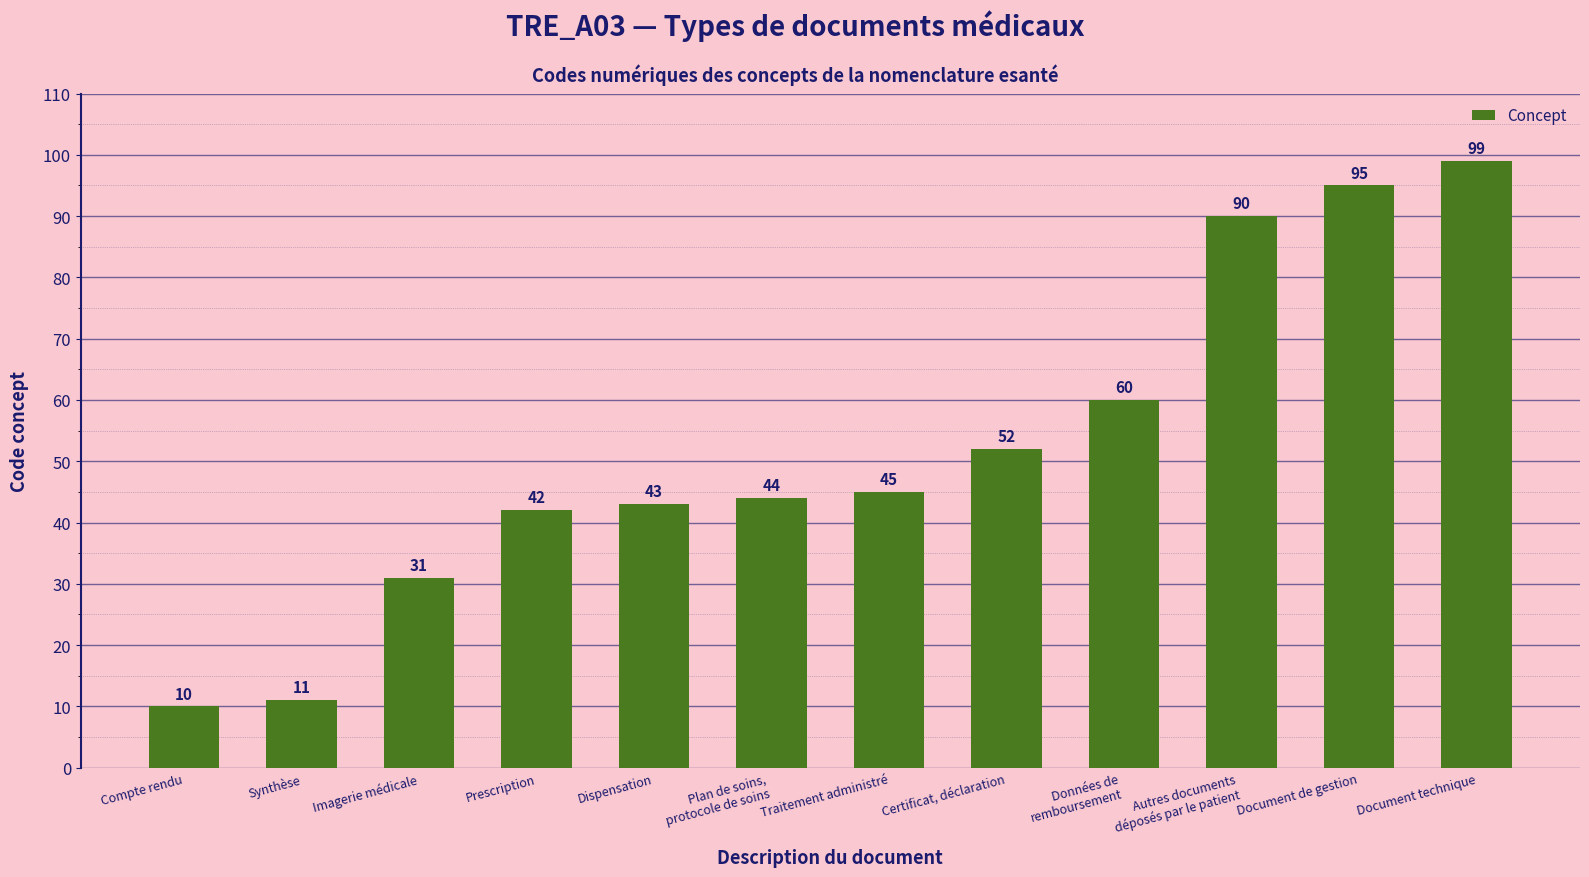

The value at Synthèse is 11. True or false?

True